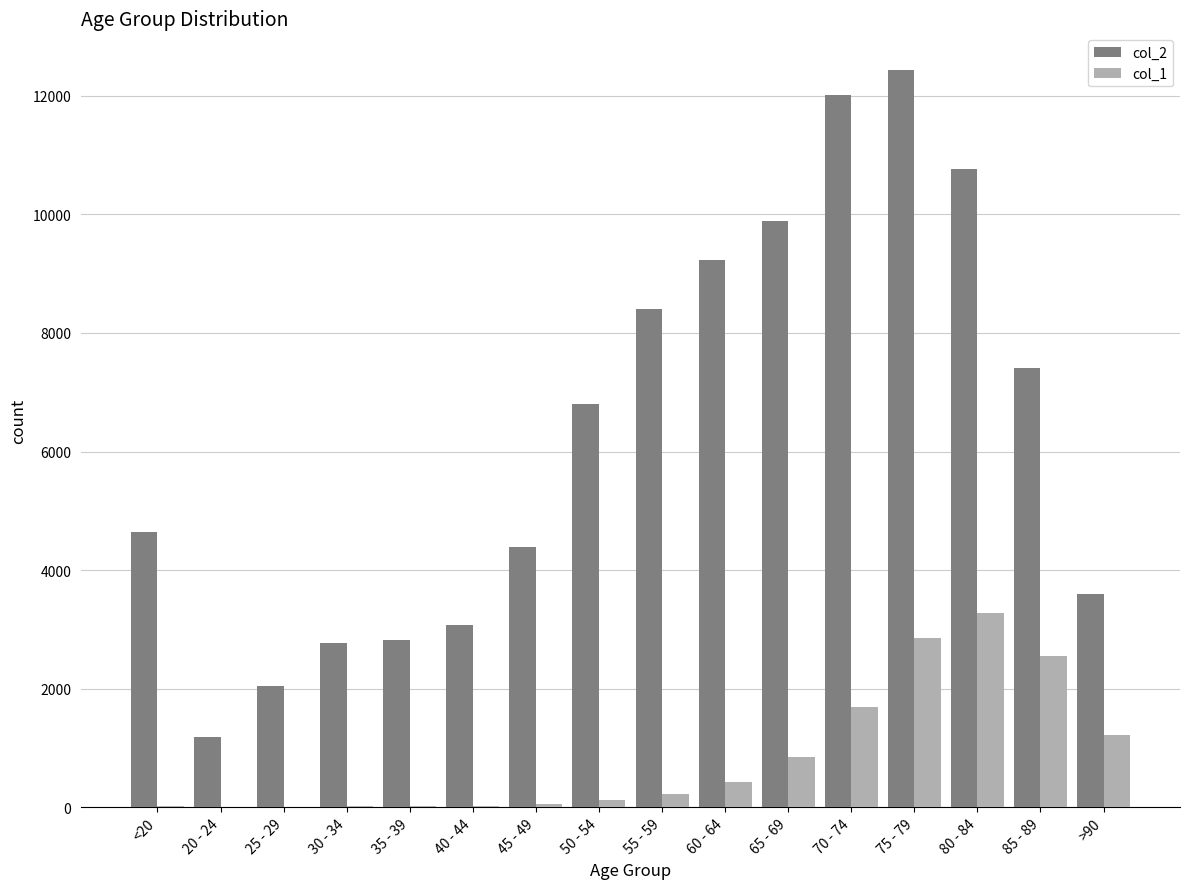

At which category is the sum across all series the highest?

75 - 79